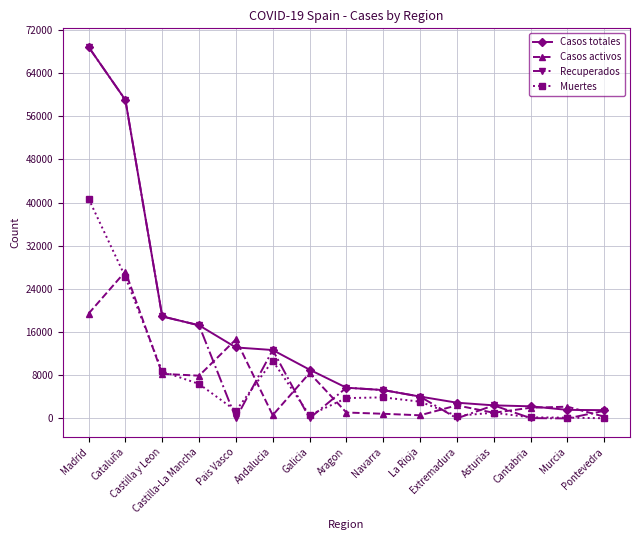

Which series has the widest spread of values?

Recuperados